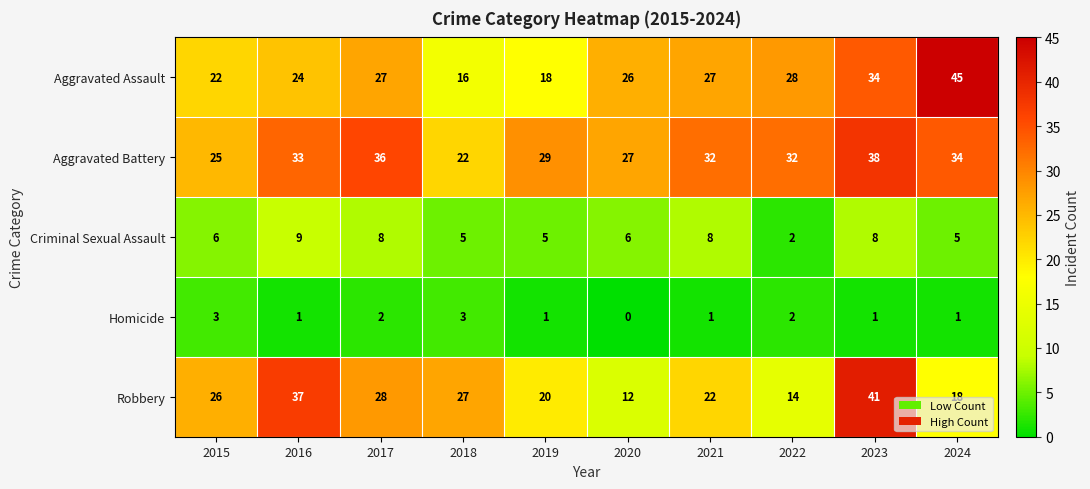

What is the difference between the maximum and minimum values in the Aggravated Assault series?

29